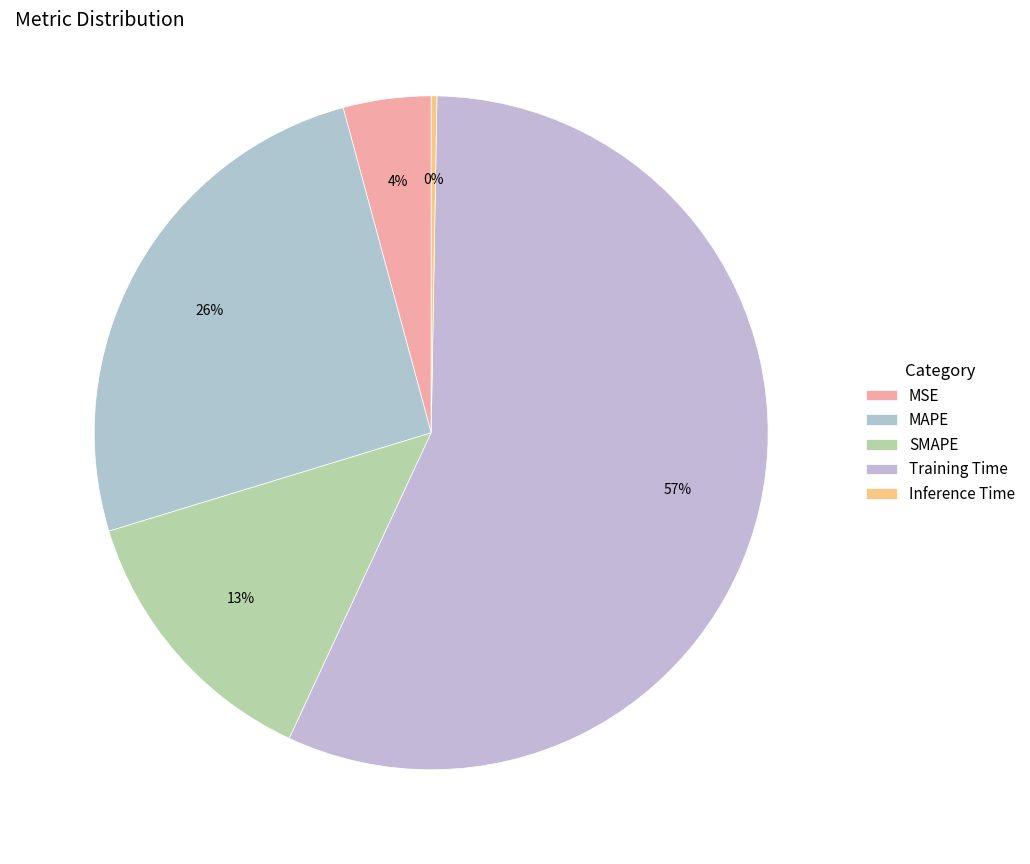

To the nearest percent, what is the difference between the largest and smallest slice percentages?

56%